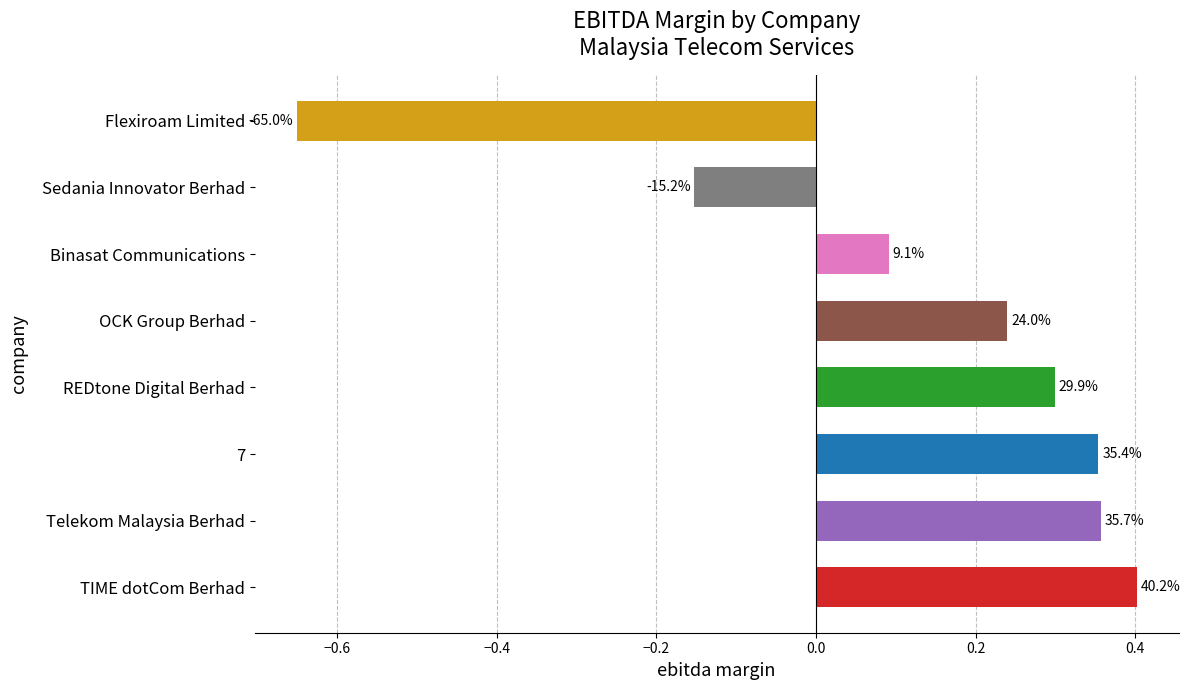

How many bars are there in total?

8